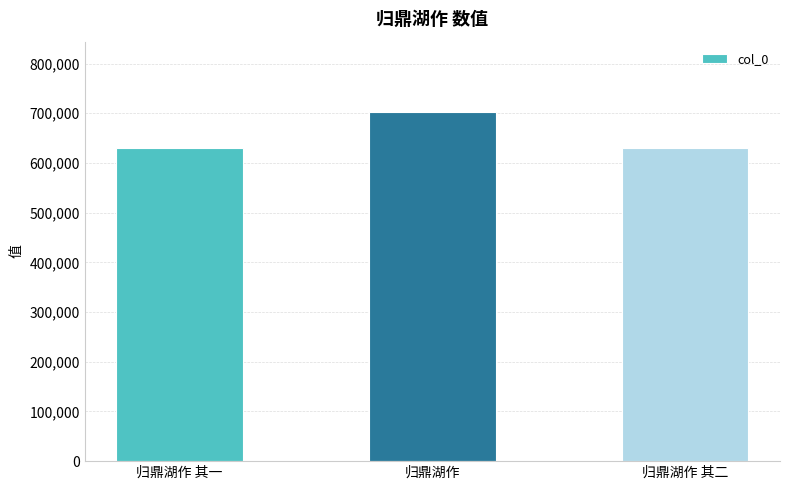

What is the change in value from 归鼎湖作 to 归鼎湖作 其二?

-73213